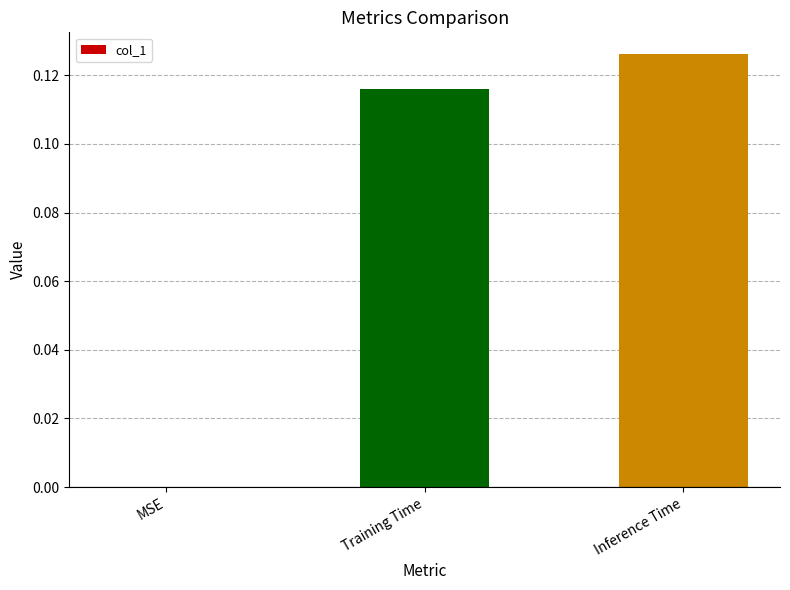

What is the change in value from MSE to Training Time?

+0.1